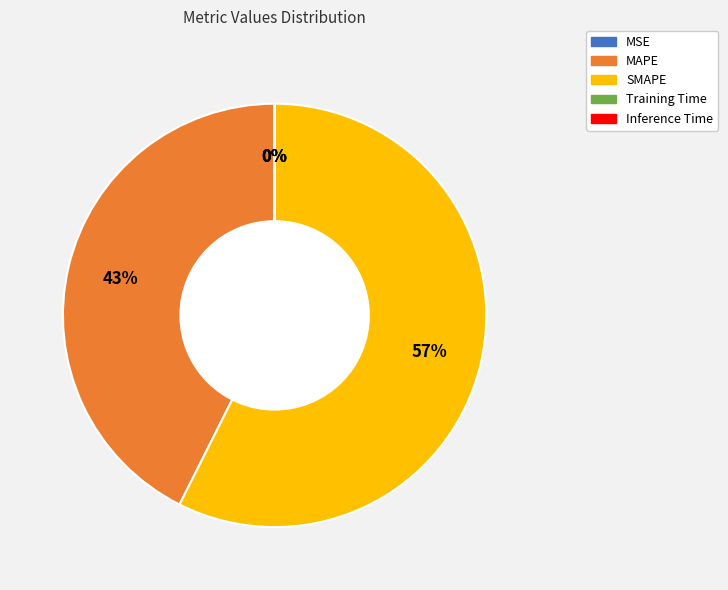

Which category accounts for the majority?

SMAPE